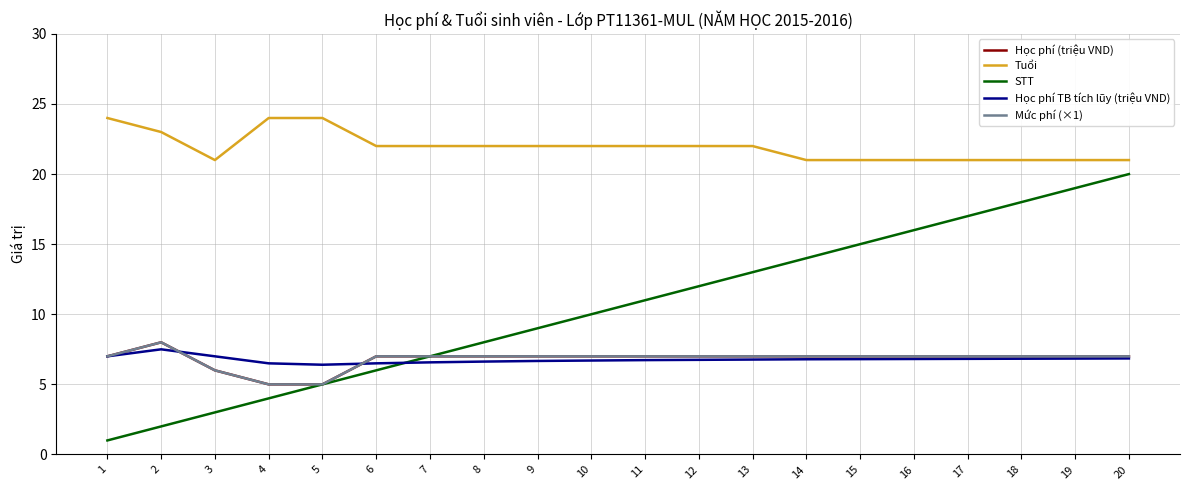

Does the chart have visible grid lines?

Yes